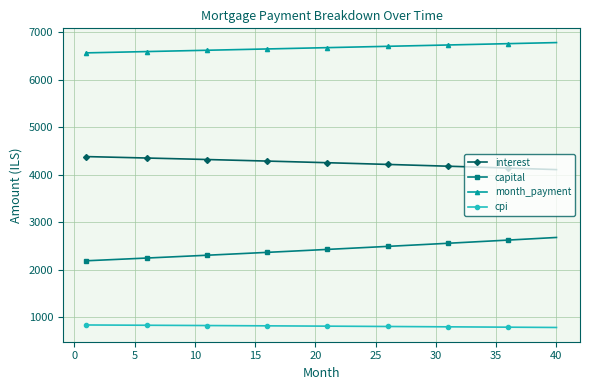

How many values in the cpi series exceed 808?

20